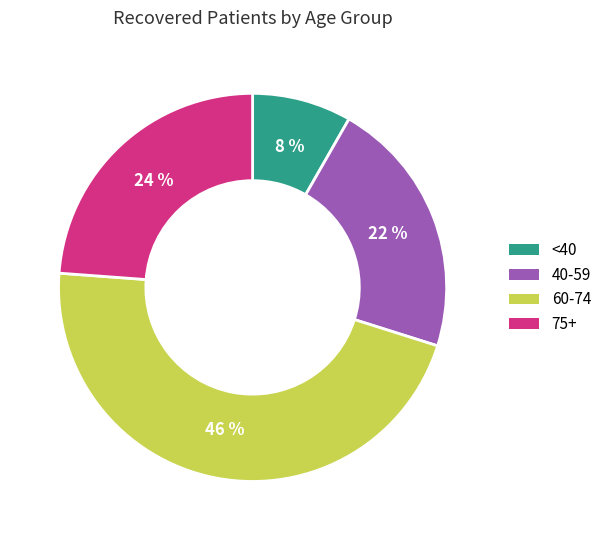

Is there any slice that represents more than half of the pie?

No